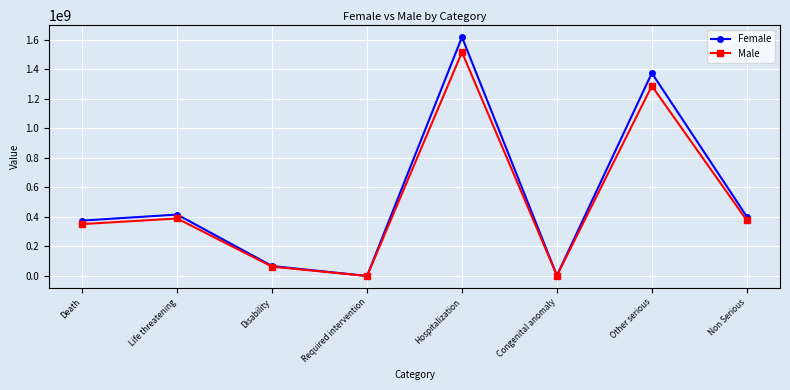

What is the spread (max minus min) of values at Non Serious?

25552415.0